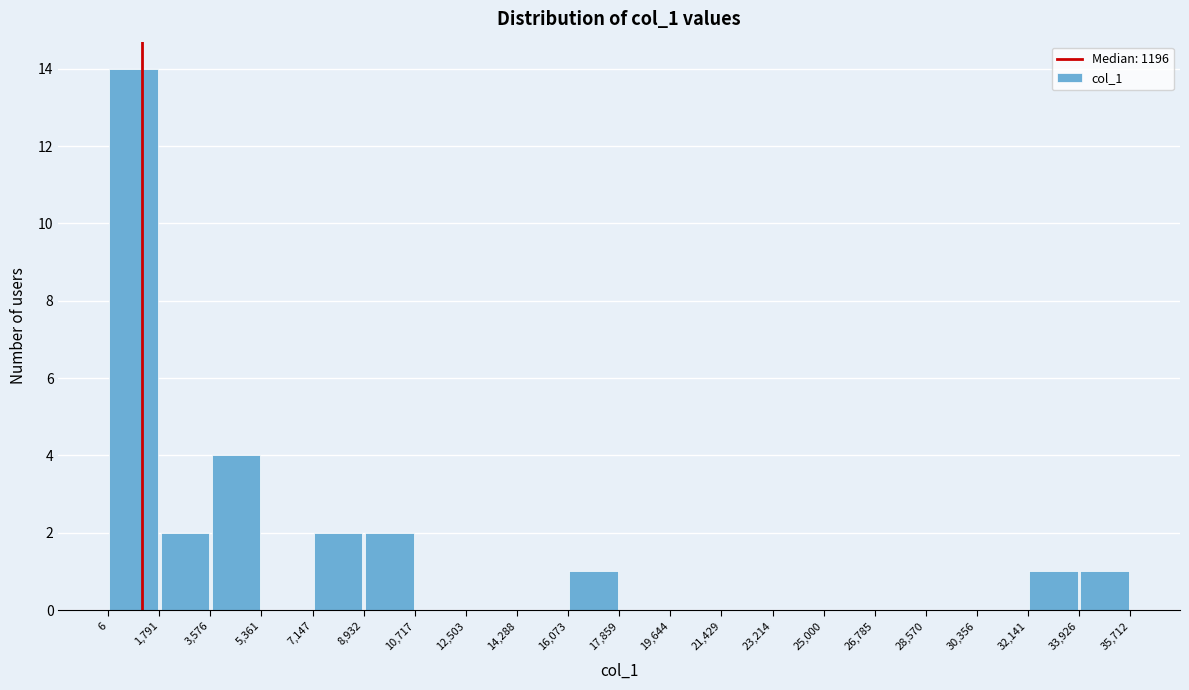

Reading left to right, list every bar in this chart as the range it spans on the x-axis followed by its height. The values are not printed on the chart, so give them approximately, as read against the axis.

6 to 1,791: 14
1,791 to 3,576: 2
3,576 to 5,361: 4
5,361 to 7,147: 0
7,147 to 8,932: 2
8,932 to 10,717: 2
10,717 to 12,503: 0
12,503 to 14,288: 0
14,288 to 16,073: 0
16,073 to 17,859: 1
17,859 to 19,644: 0
19,644 to 21,429: 0
21,429 to 23,214: 0
23,214 to 25,000: 0
25,000 to 26,785: 0
26,785 to 28,570: 0
28,570 to 30,356: 0
30,356 to 32,141: 0
32,141 to 33,926: 1
33,926 to 35,712: 1